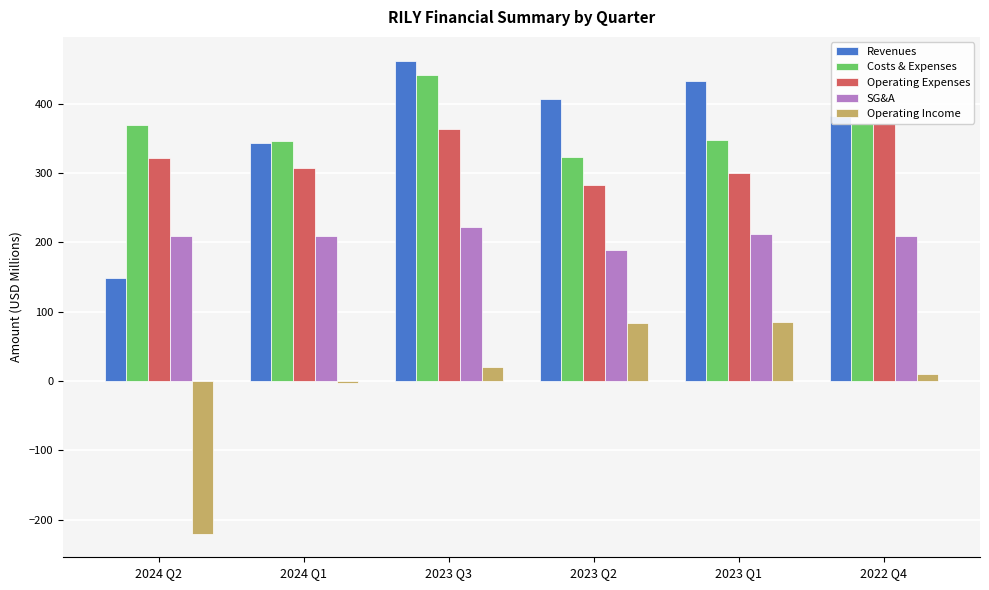

Is it true that Operating Expenses equals 363.6 at 2023 Q3?

True